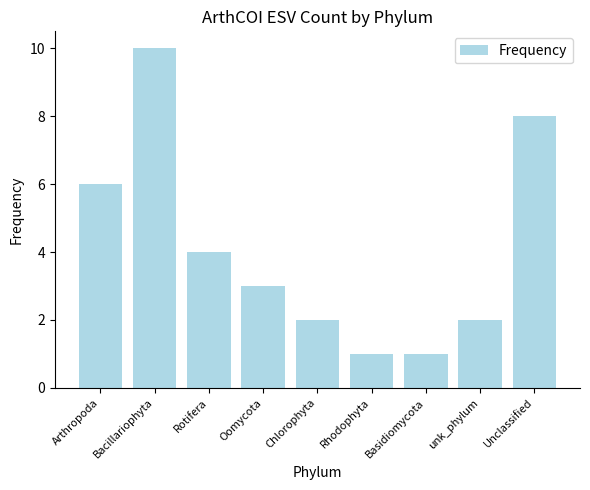

Reading left to right, what are all the values shown in this chart?

6	10	4	3	2	1	1	2	8